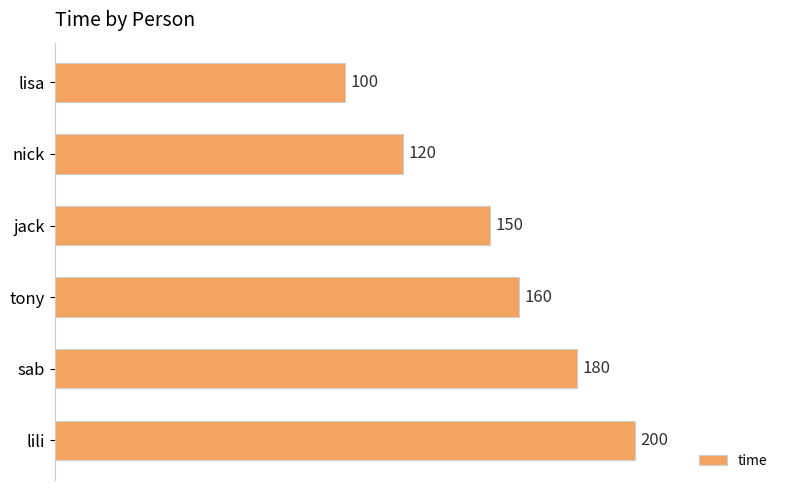

How many values are between 120 and 180?

4